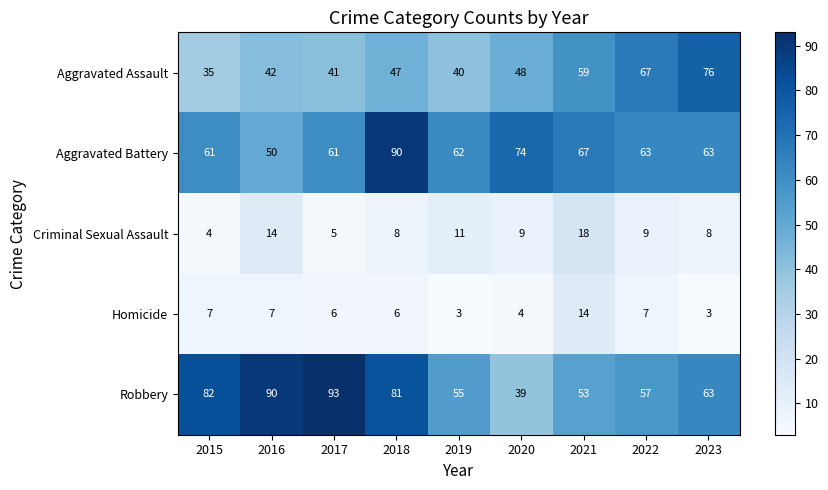

At which category is the sum across all series the highest?

2018